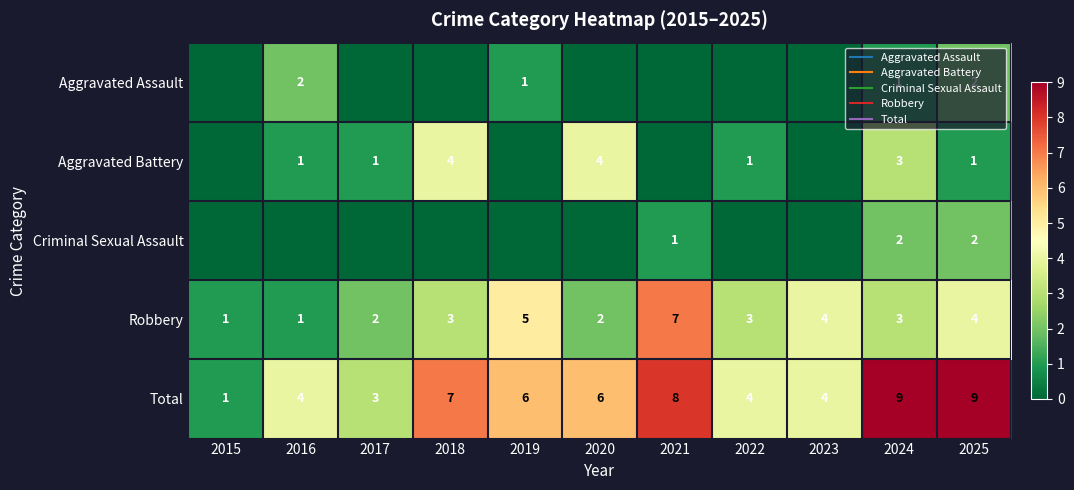

What is the difference between the second highest and minimum values in the Aggravated Assault series?

2